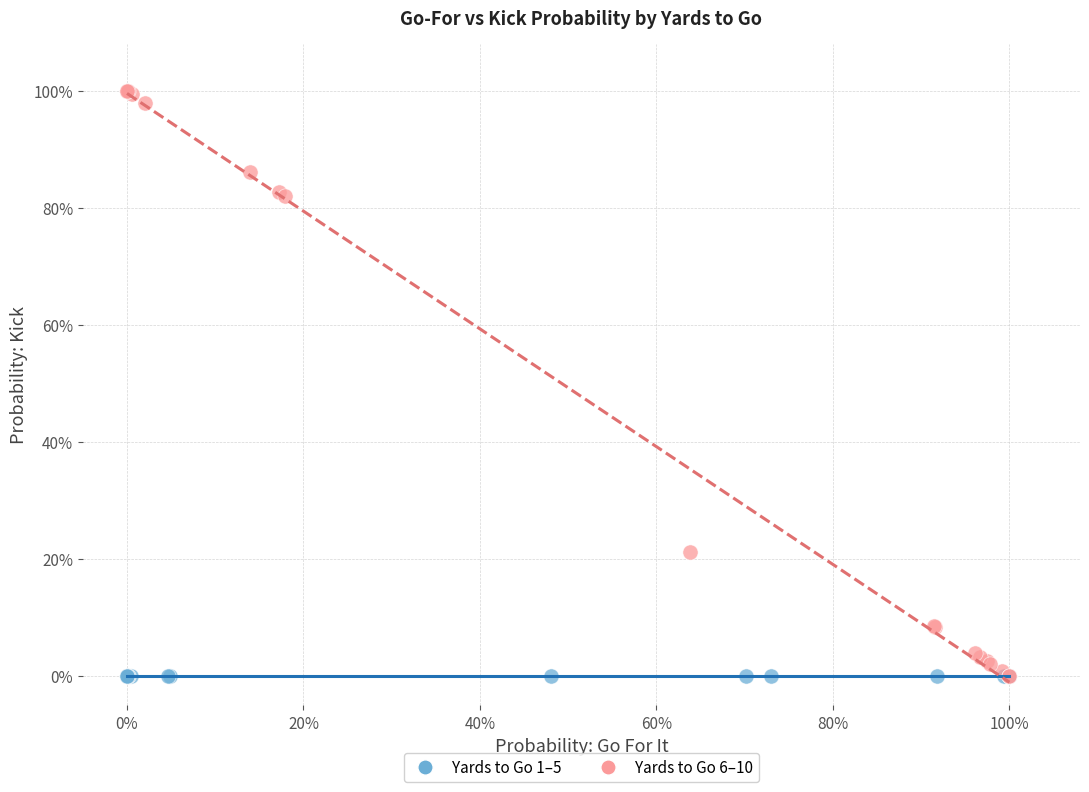

What are all the series names shown in the legend?

Yards to Go 1–5, Yards to Go 6–10